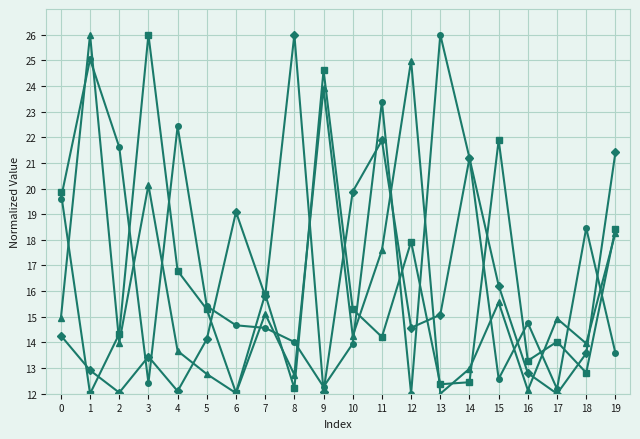

What is the spread (max minus min) of values at 3?

13.6